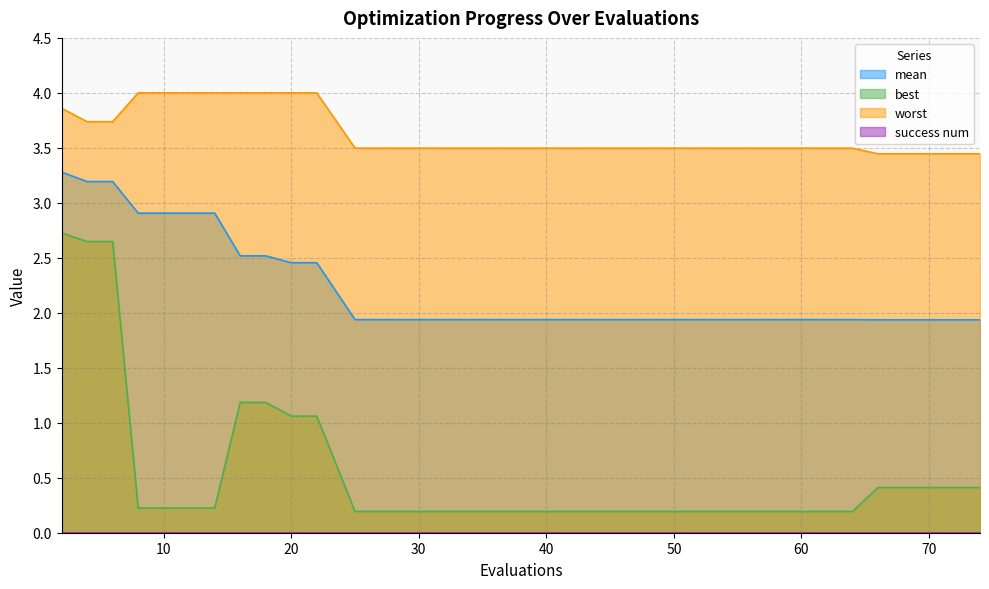

True or false: worst has a value of 2.2 at 46.

False